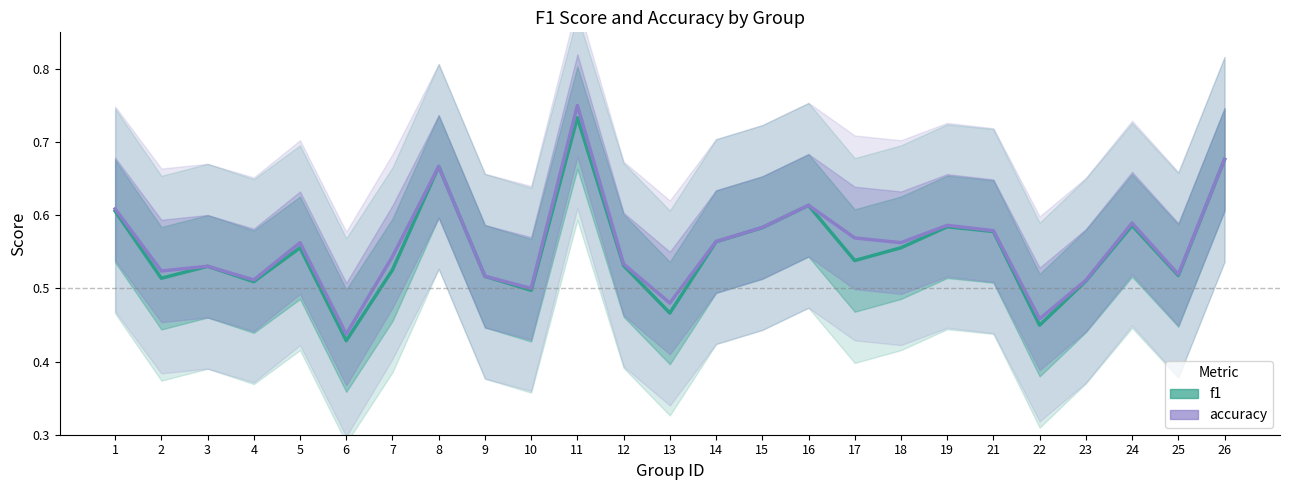

What is the sum of the f1 values at 4 and 18?

1.1